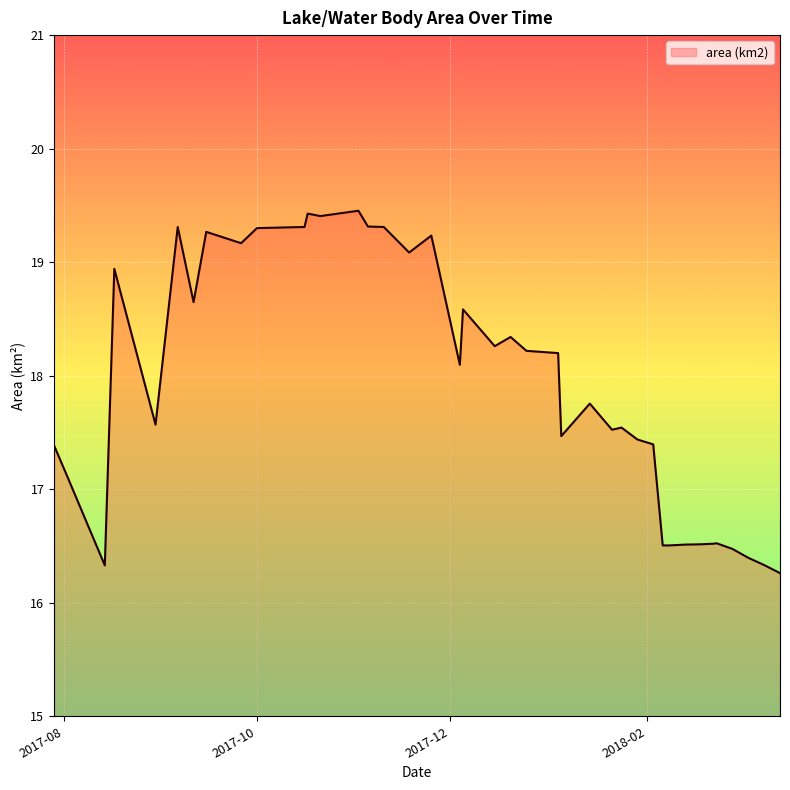

True or false: the data has more than 0 interior local peaks.

True